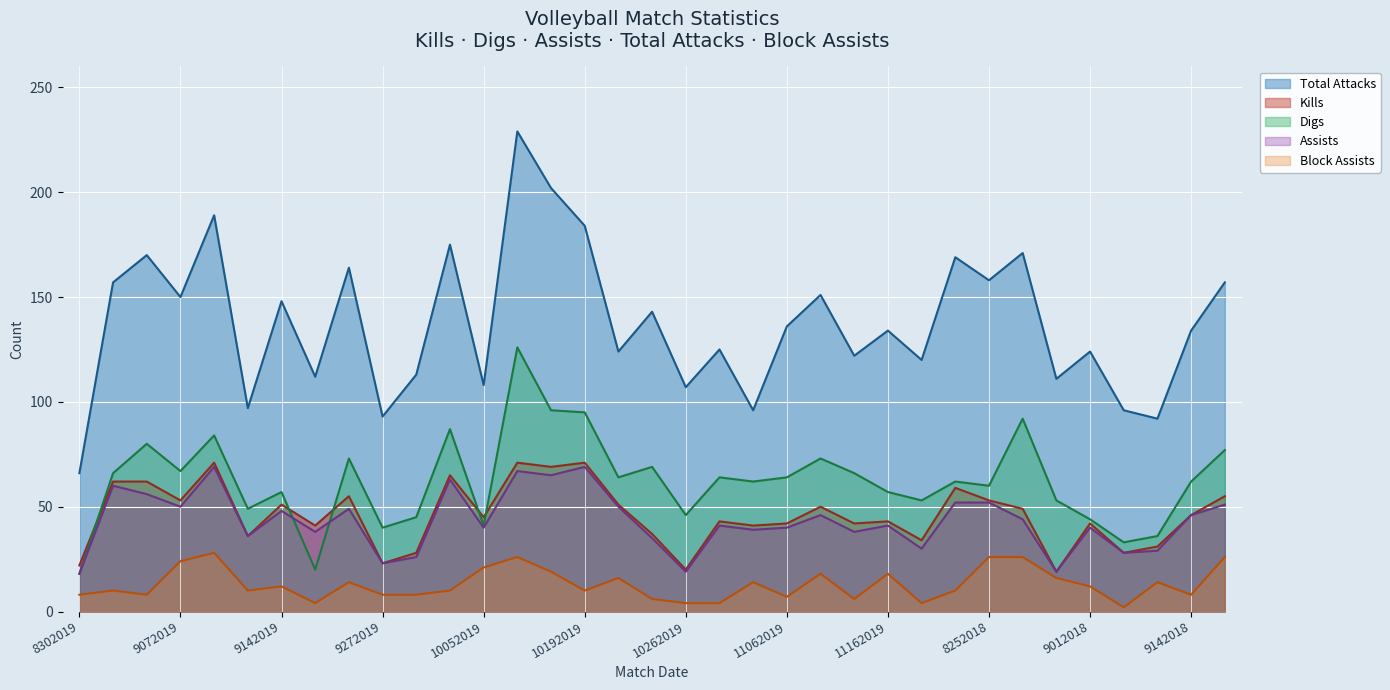

How many interior local peaks does the Assists series have?

11